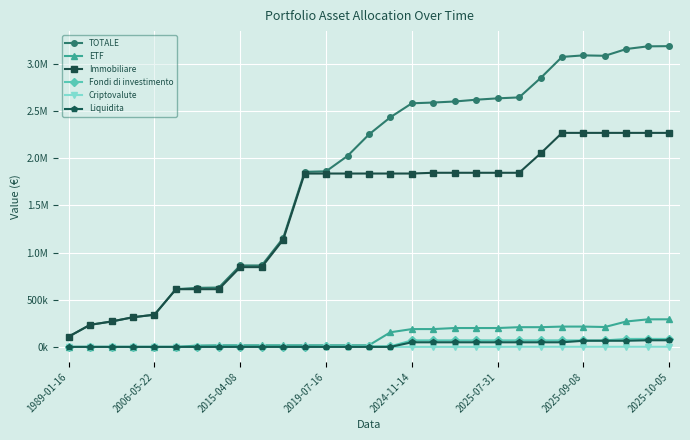

Rank the categories by TOTALE value from lowest to highest.

1989-01-16, 2006-05-22, 2015-04-08, 2019-07-16, 2024-11-14, 2025-07-31, 2025-09-08, 2025-10-05, 8, 9, 10, 11, 12, 13, 14, 15, 16, 17, 18, 19, 20, 21, 22, 23, 25, 24, 26, 27, 28